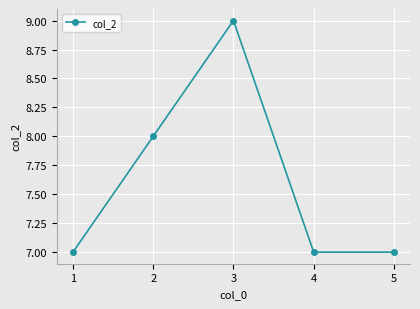

Which label corresponds to the largest value in the chart?

3